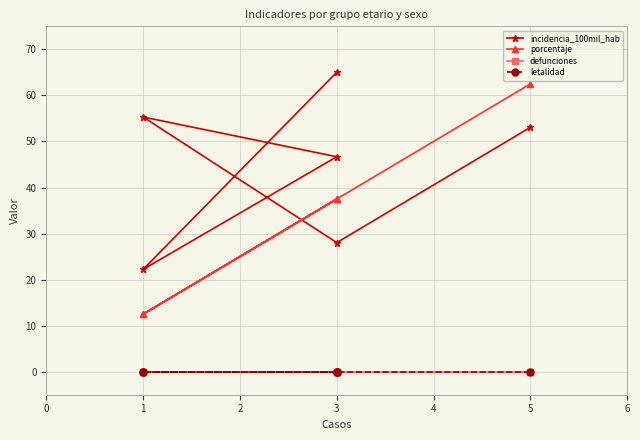

Reading right to left, what are all the values shown in this chart?

incidencia_100mil_hab: 53.1	28.0	55.3	46.7	22.2	65.0
porcentaje: 62.5	37.5	12.5	37.5	12.5	37.5
defunciones: 0.0	0.0	0.0	0.0	0.0	0.0
letalidad: 0.0	0.0	0.0	0.0	0.0	0.0